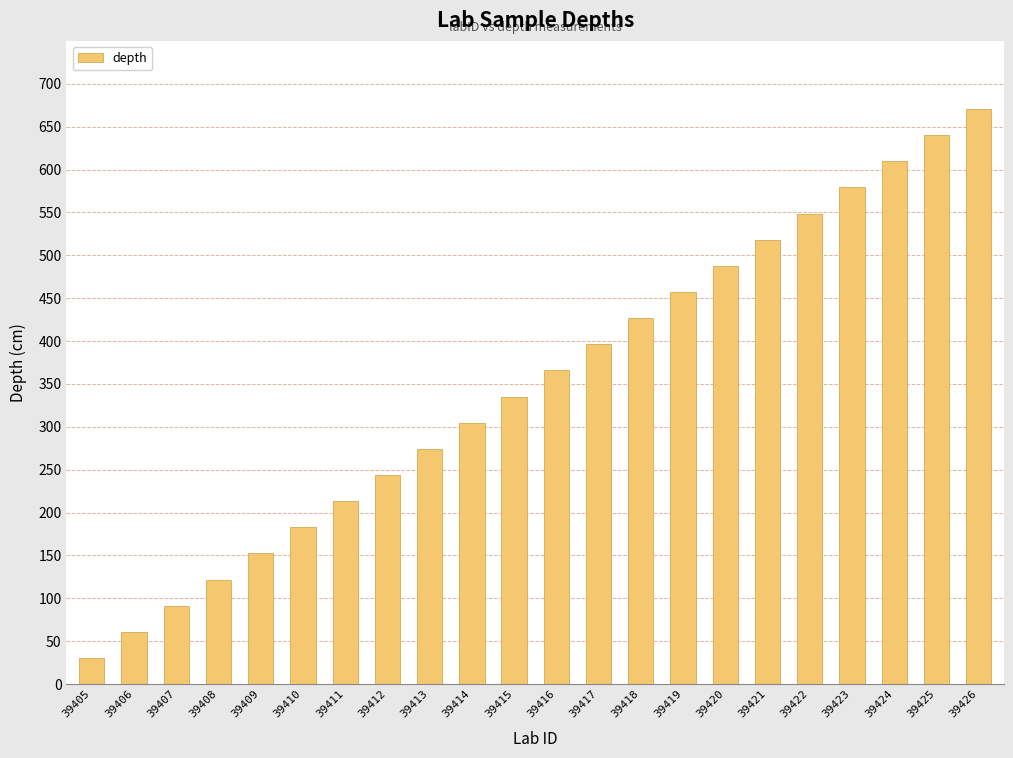

List the labels in order of value, smallest first.

39405, 39406, 39407, 39408, 39409, 39410, 39411, 39412, 39413, 39414, 39415, 39416, 39417, 39418, 39419, 39420, 39421, 39422, 39423, 39424, 39425, 39426